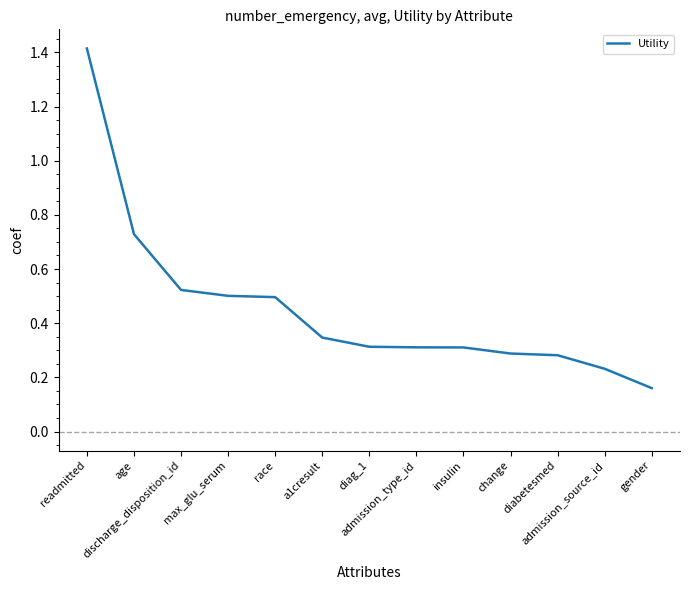

What is the difference between the maximum and minimum values?

1.3